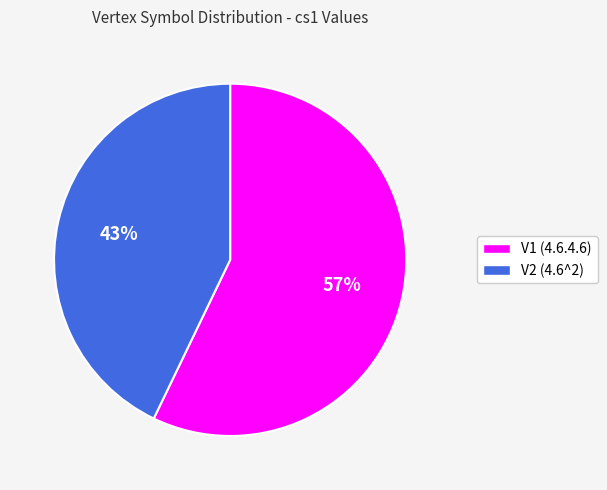

To the nearest percent, what percentage of the pie is V2 (4.6^2)?

43%